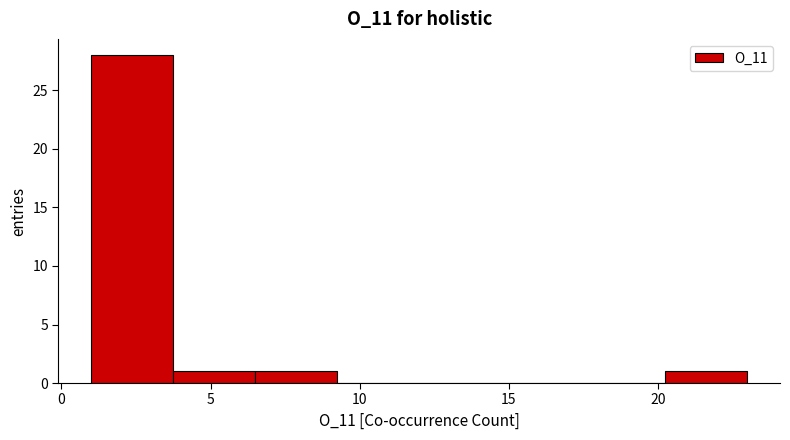

Reading left to right, transcribe this chart: for each bar, give the range it covers on the x-axis and its height. Neither the bar edges nor the heights are printed on the chart, so give them approximately, as read against the axes.

1.00 to 3.75: 28
3.75 to 6.50: 1
6.50 to 9.25: 1
9.25 to 12.00: 0
12.00 to 14.75: 0
14.75 to 17.50: 0
17.50 to 20.25: 0
20.25 to 23.00: 1